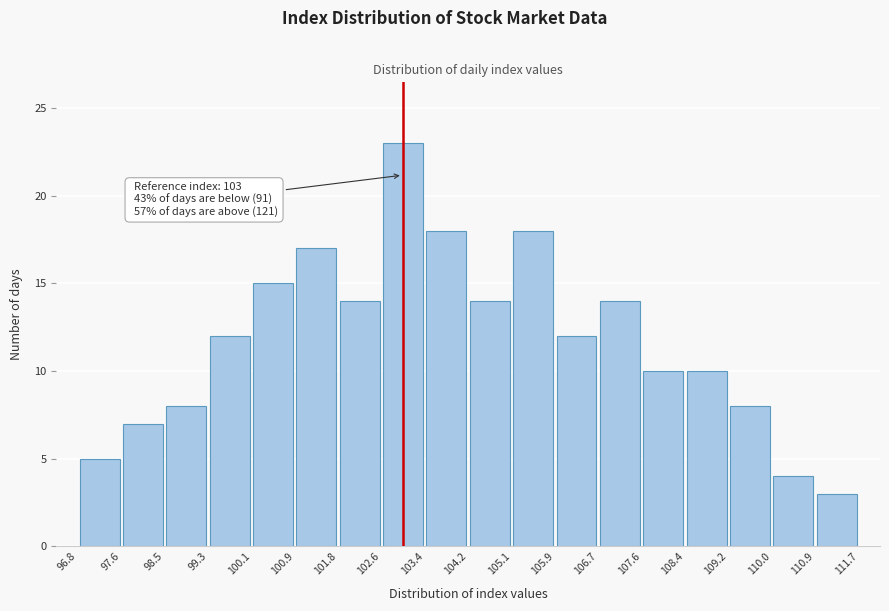

Which range on the x-axis has the tallest bar?

102.6 to 103.4